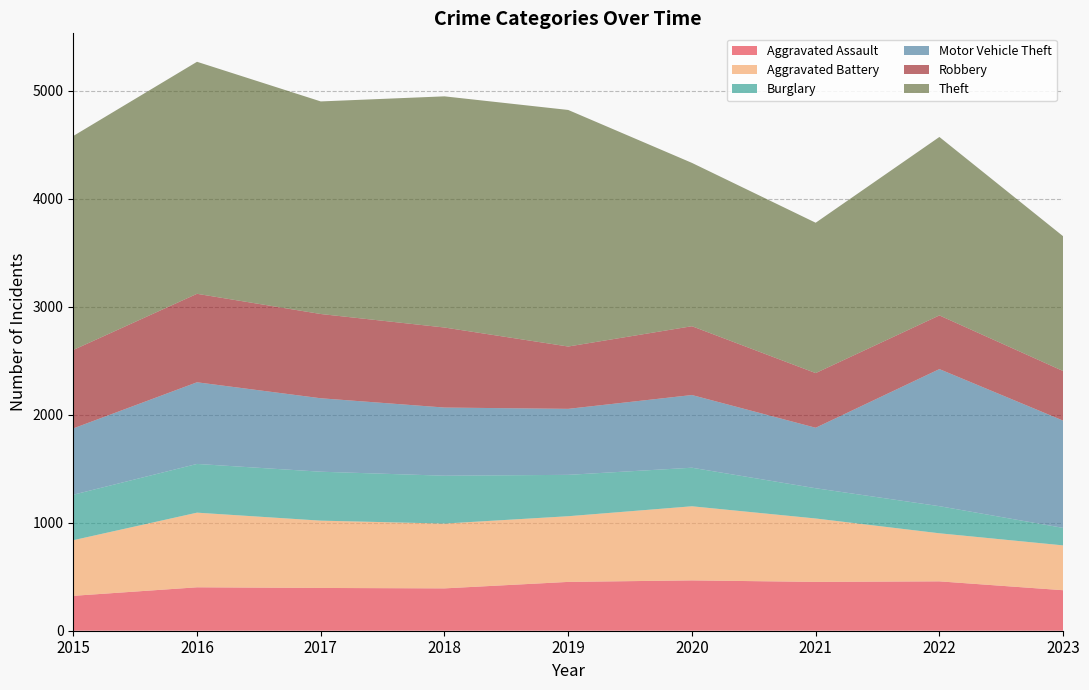

Reading left to right, extract all data points from this chart.

Aggravated Assault: 2015=323	2016=402	2017=396	2018=392	2019=452	2020=466	2021=452	2022=457	2023=375
Aggravated Battery: 2015=515	2016=691	2017=623	2018=600	2019=608	2020=686	2021=587	2022=445	2023=415
Burglary: 2015=421	2016=451	2017=453	2018=443	2019=383	2020=357	2021=280	2022=251	2023=162
Motor Vehicle Theft: 2015=614	2016=756	2017=680	2018=631	2019=611	2020=673	2021=560	2022=1269	2023=993
Robbery: 2015=726	2016=819	2017=780	2018=741	2019=577	2020=637	2021=506	2022=497	2023=459
Theft: 2015=1981	2016=2148	2017=1968	2018=2140	2019=2190	2020=1512	2021=1392	2022=1652	2023=1248